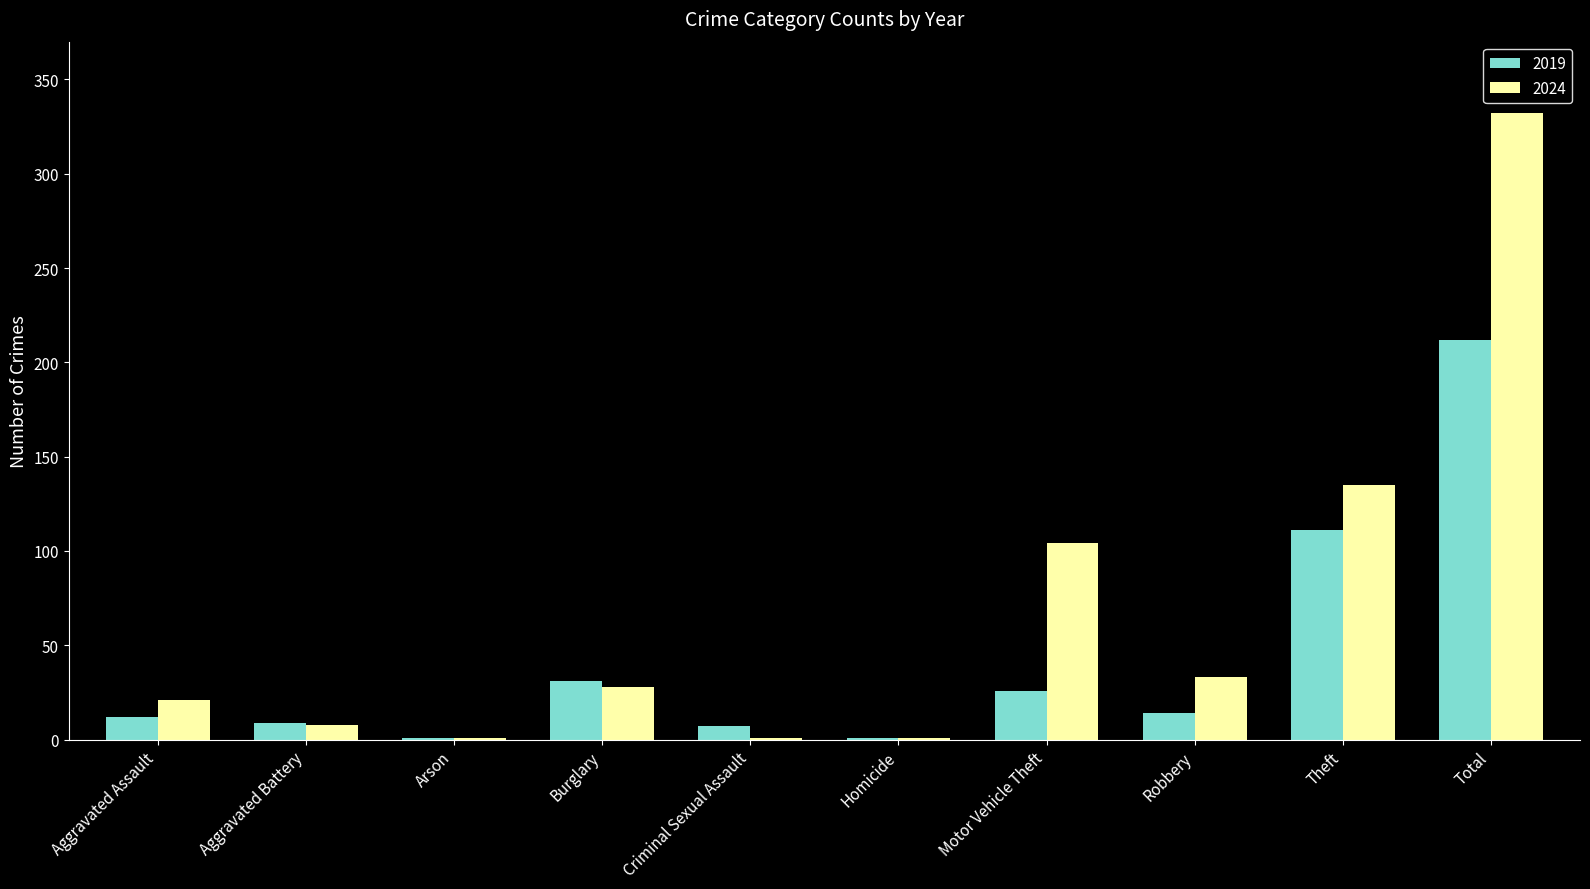

How many groups of bars are there?

10